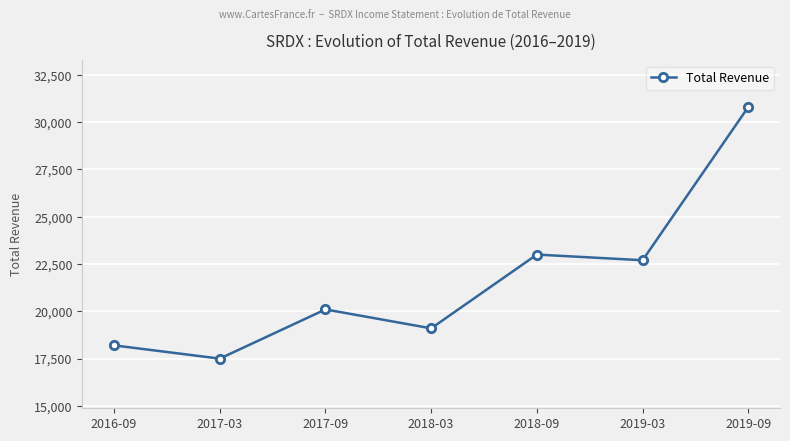

The value at 2018-09 is 23000. True or false?

True